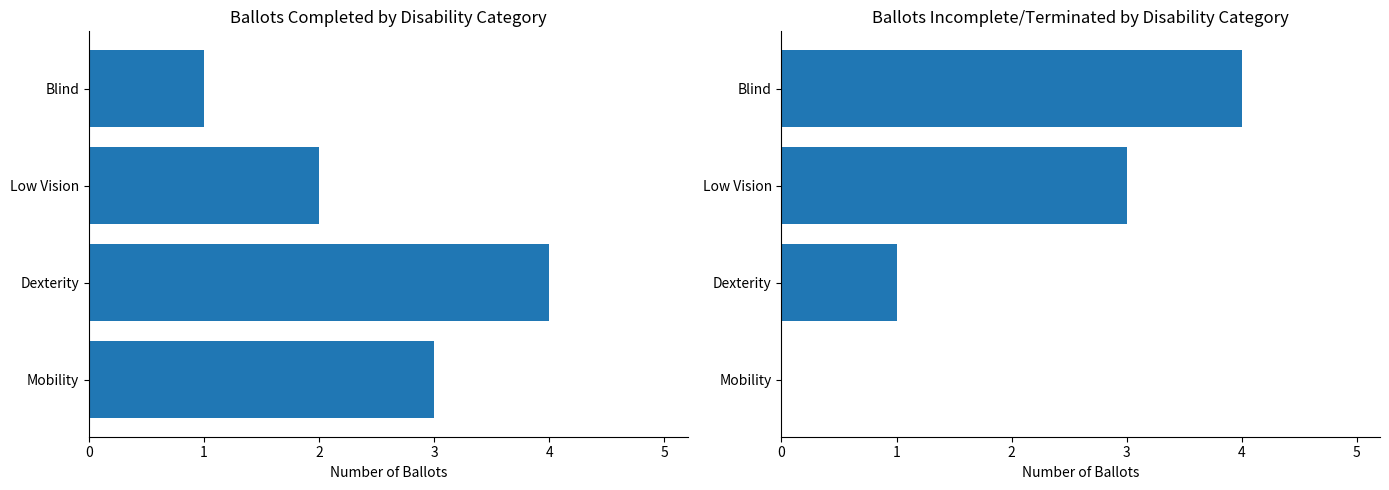

What is the difference between the maximum and minimum values in the Ballots Incomplete/Terminated series?

4